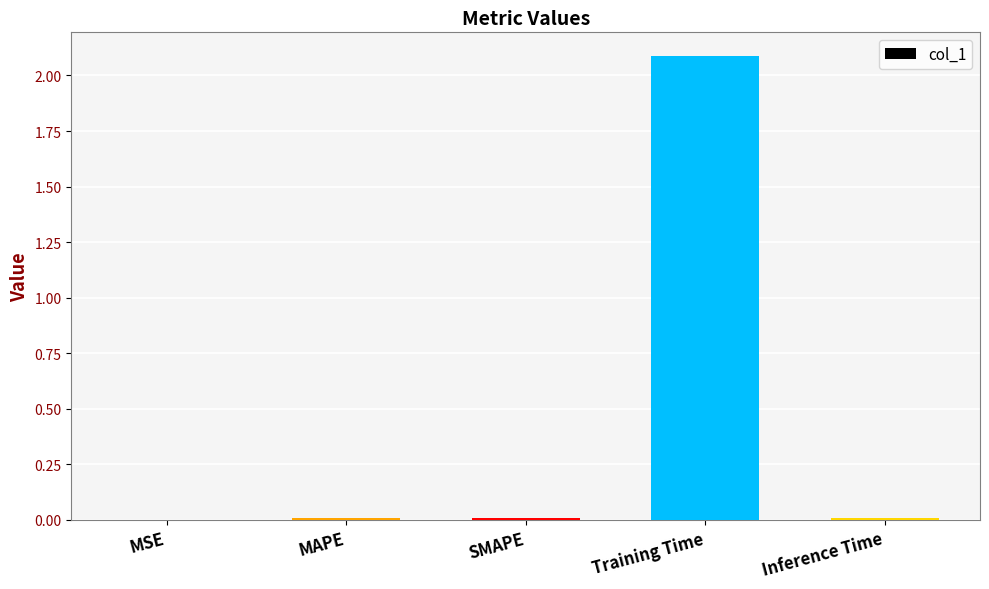

What is the sum of all values?

2.1